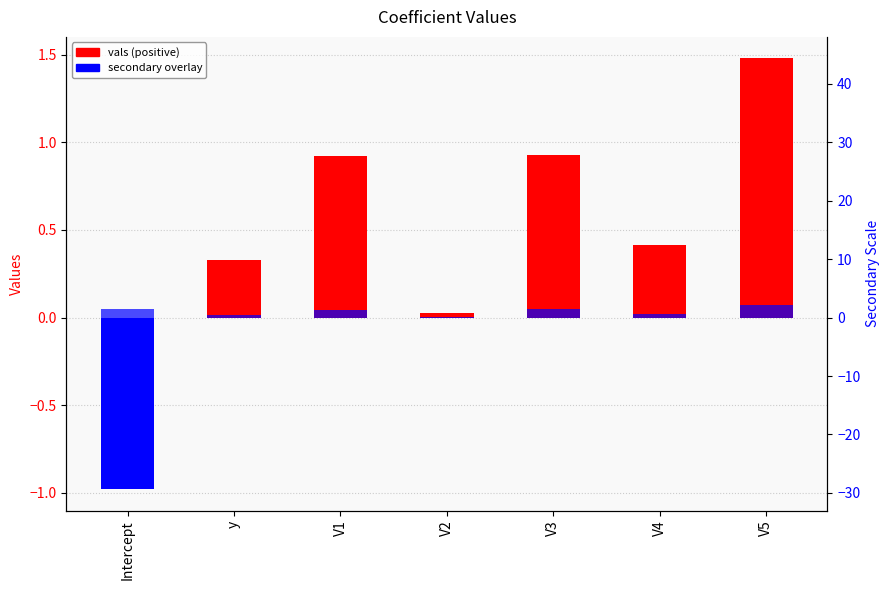

The vals series shows 0.3 at y. True or false?

True